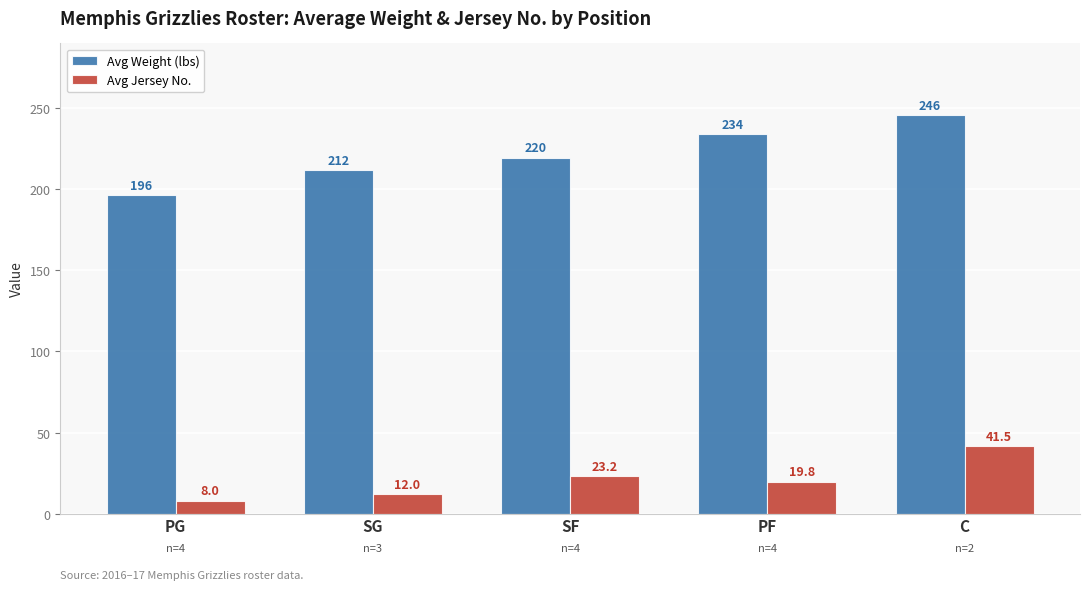

Is it true that Avg Weight (lbs) equals 219.5 at SF?

True